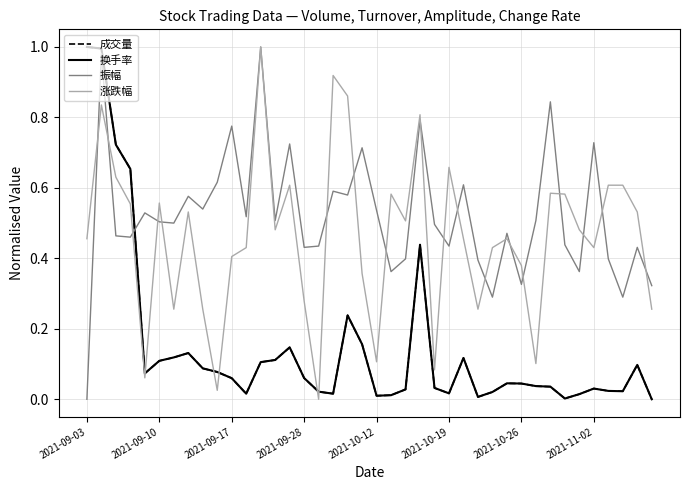

Which series ends up on top after the final intersection of 涨跌幅 and 成交量?

涨跌幅